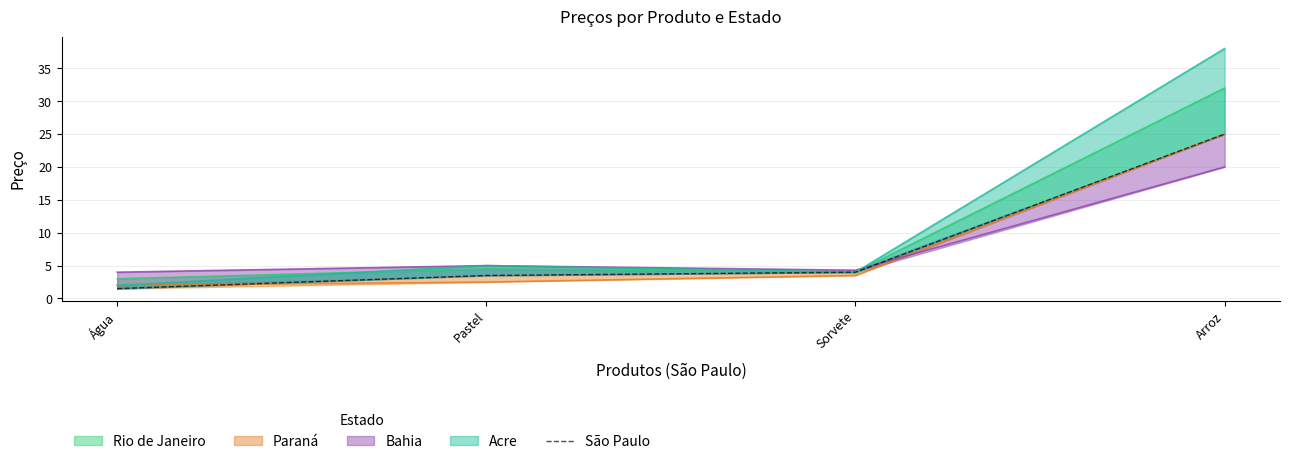

Rank the categories by value from highest to lowest.

Arroz, Sorvete, Pastel, Água